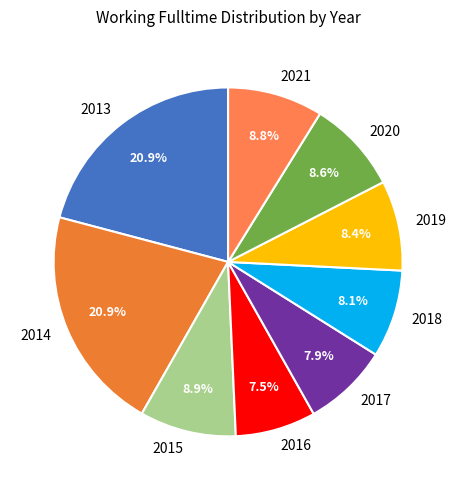

Is the sum of 2015 and 2017 greater than half?

No